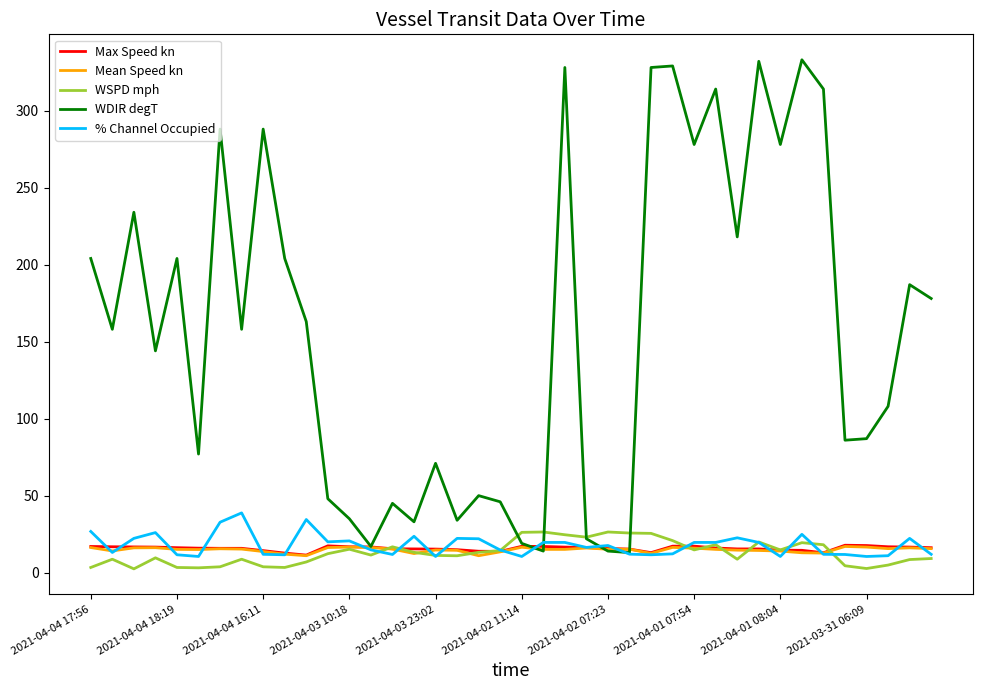

What is the greatest value displayed?

333.0